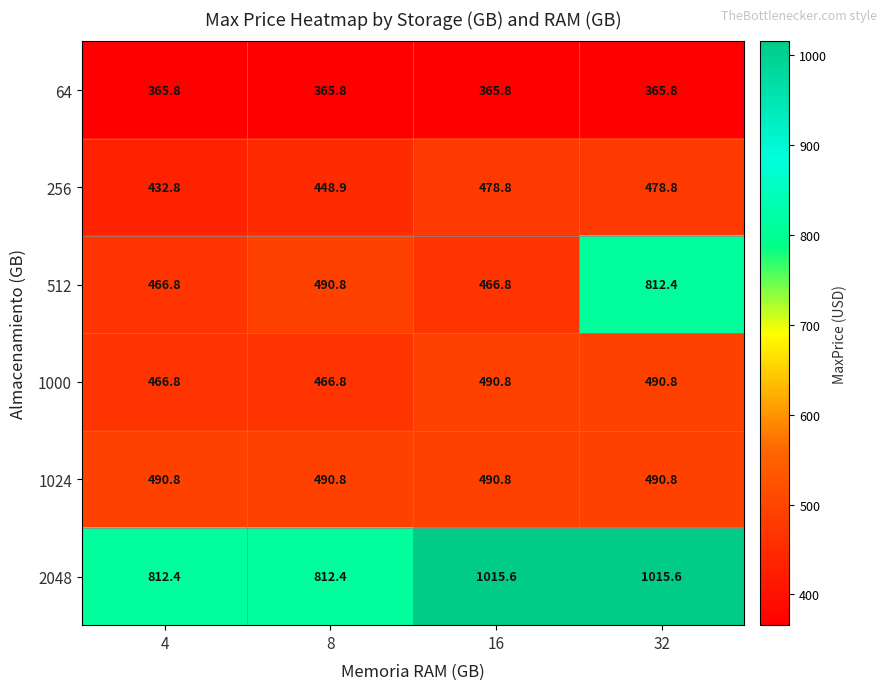

What is the total value across all series at 32?

3654.2